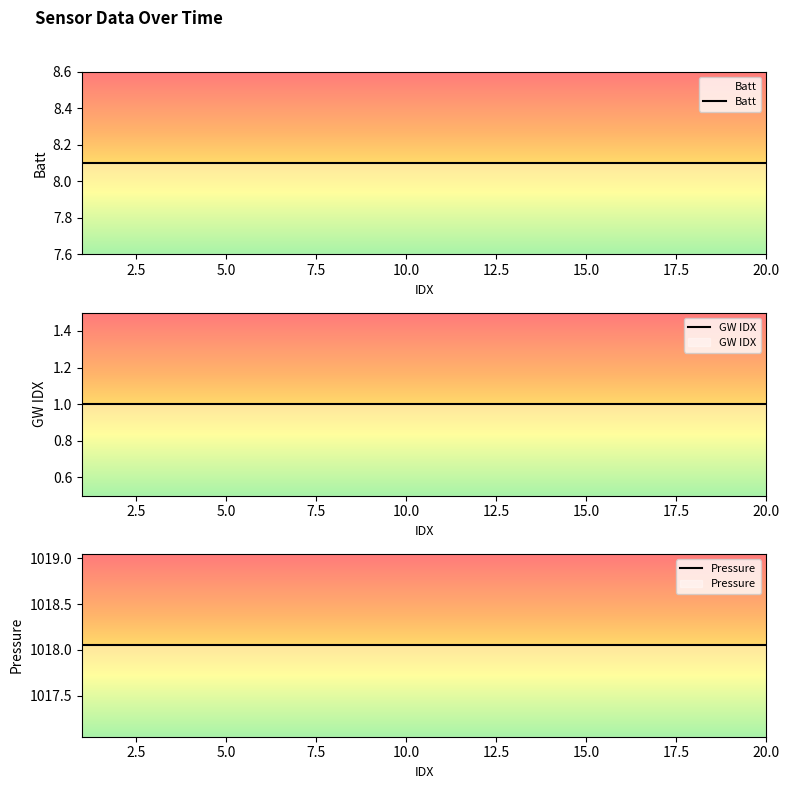

How many lines are shown in the chart?

3